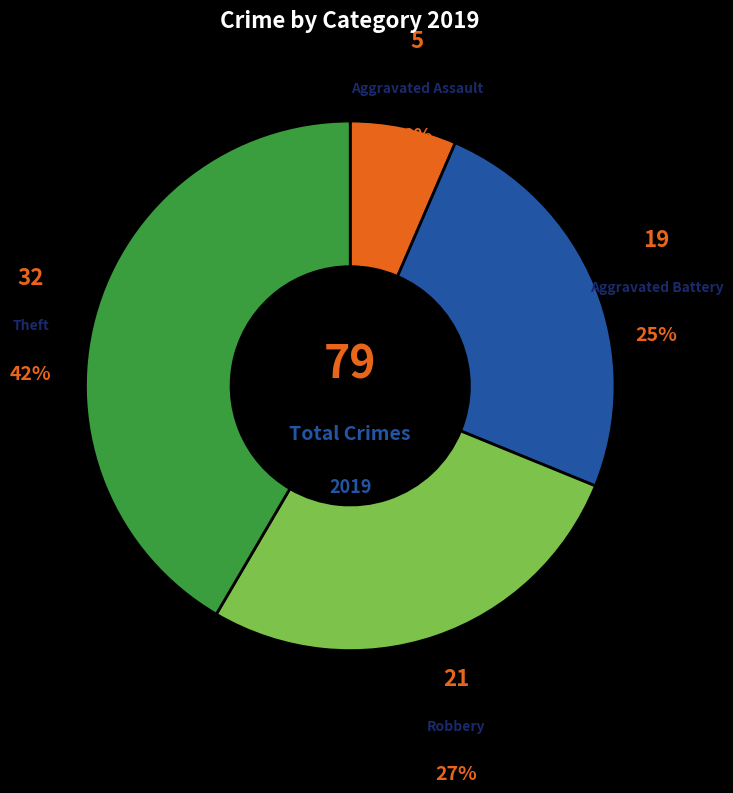

True or false: Aggravated Assault accounts for 15% of the total.

False